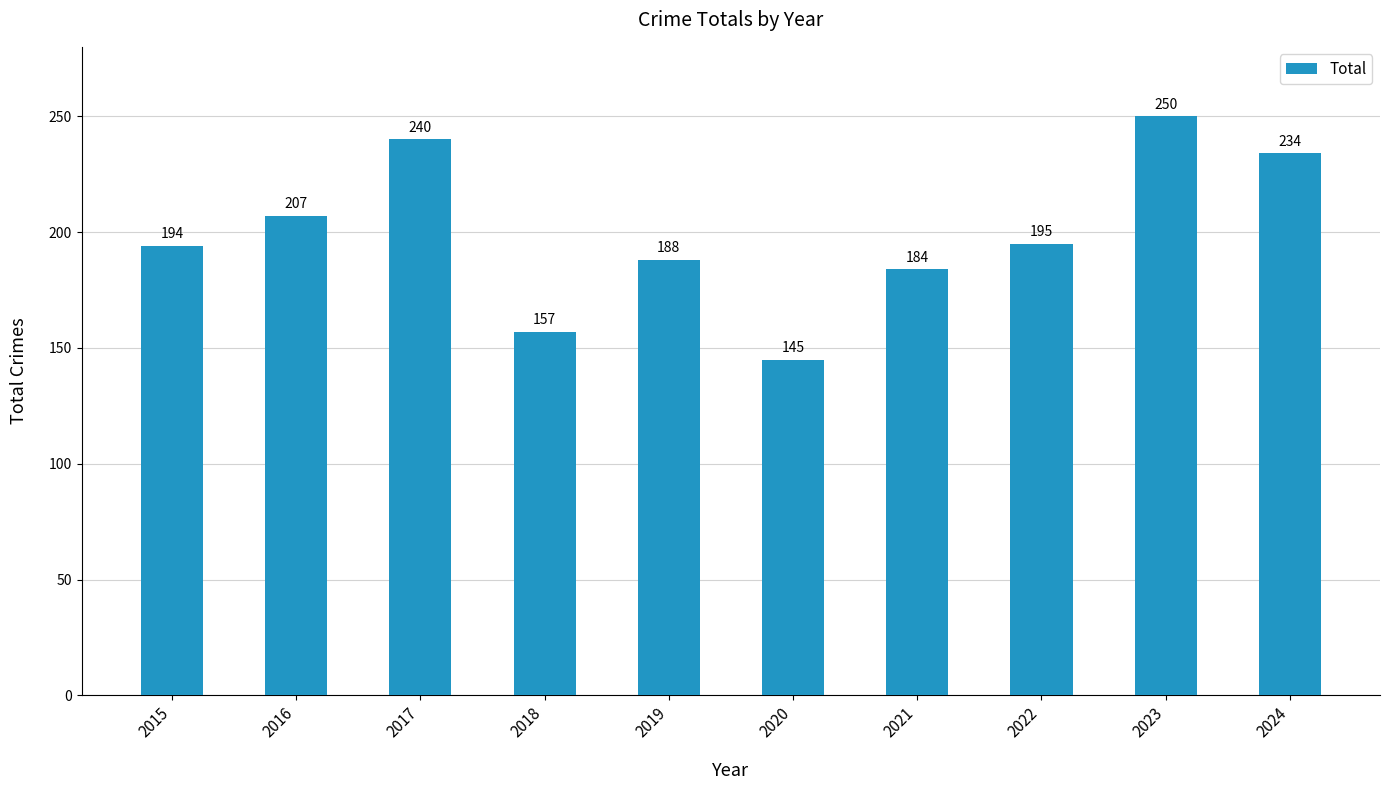

What is the value of the 10th bar from the left?

234